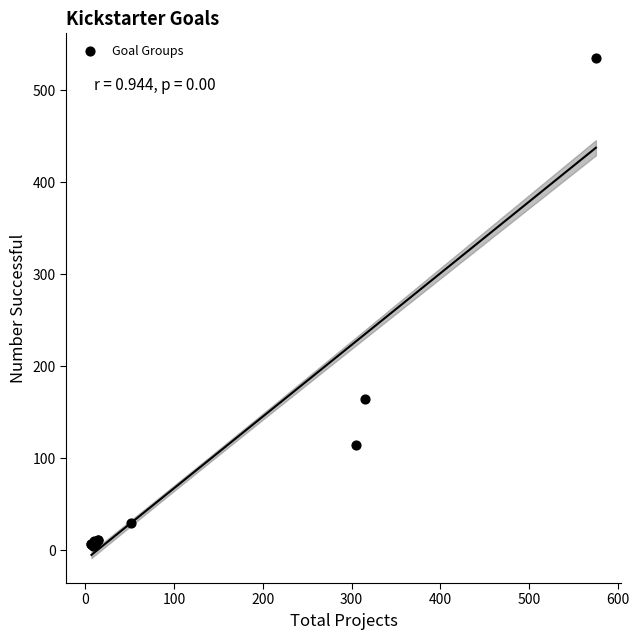

What Y value in the scatter plot is closest to 269?

164